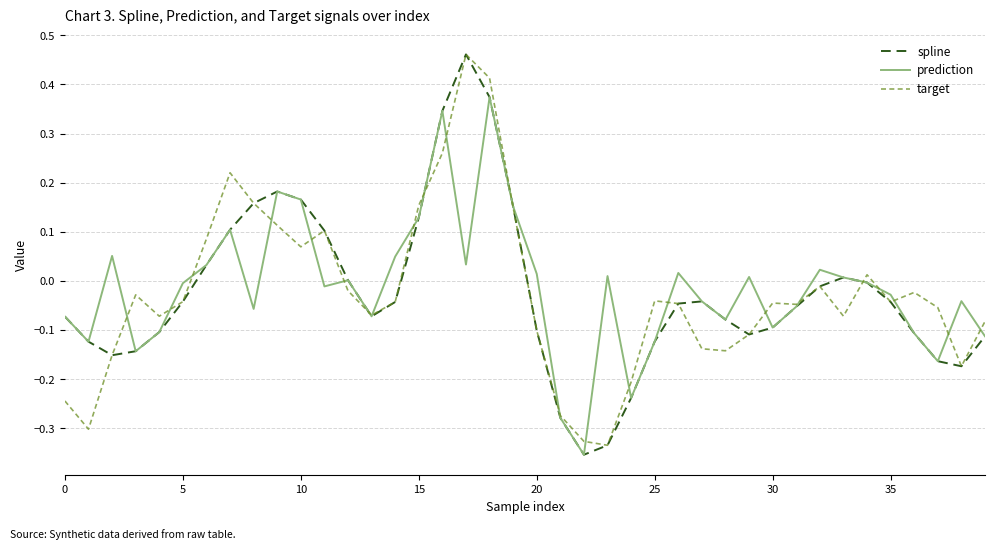

Which series has the largest range (max minus min)?

spline